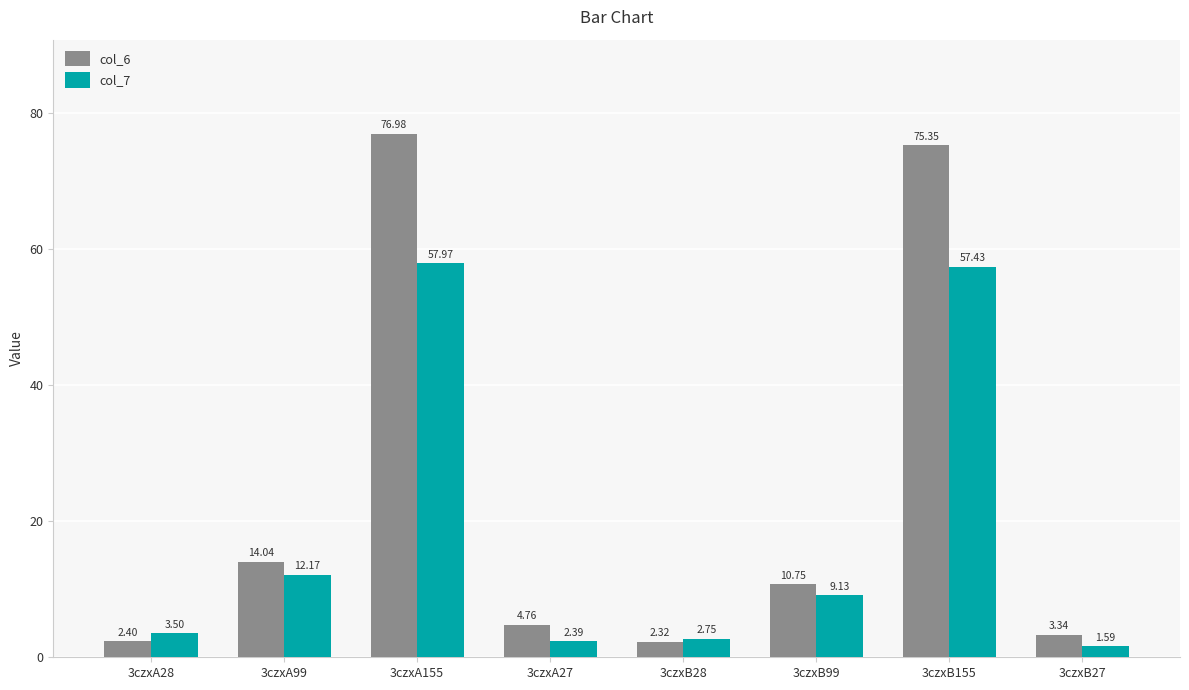

At which label does col_6 reach its peak?

3czxA155